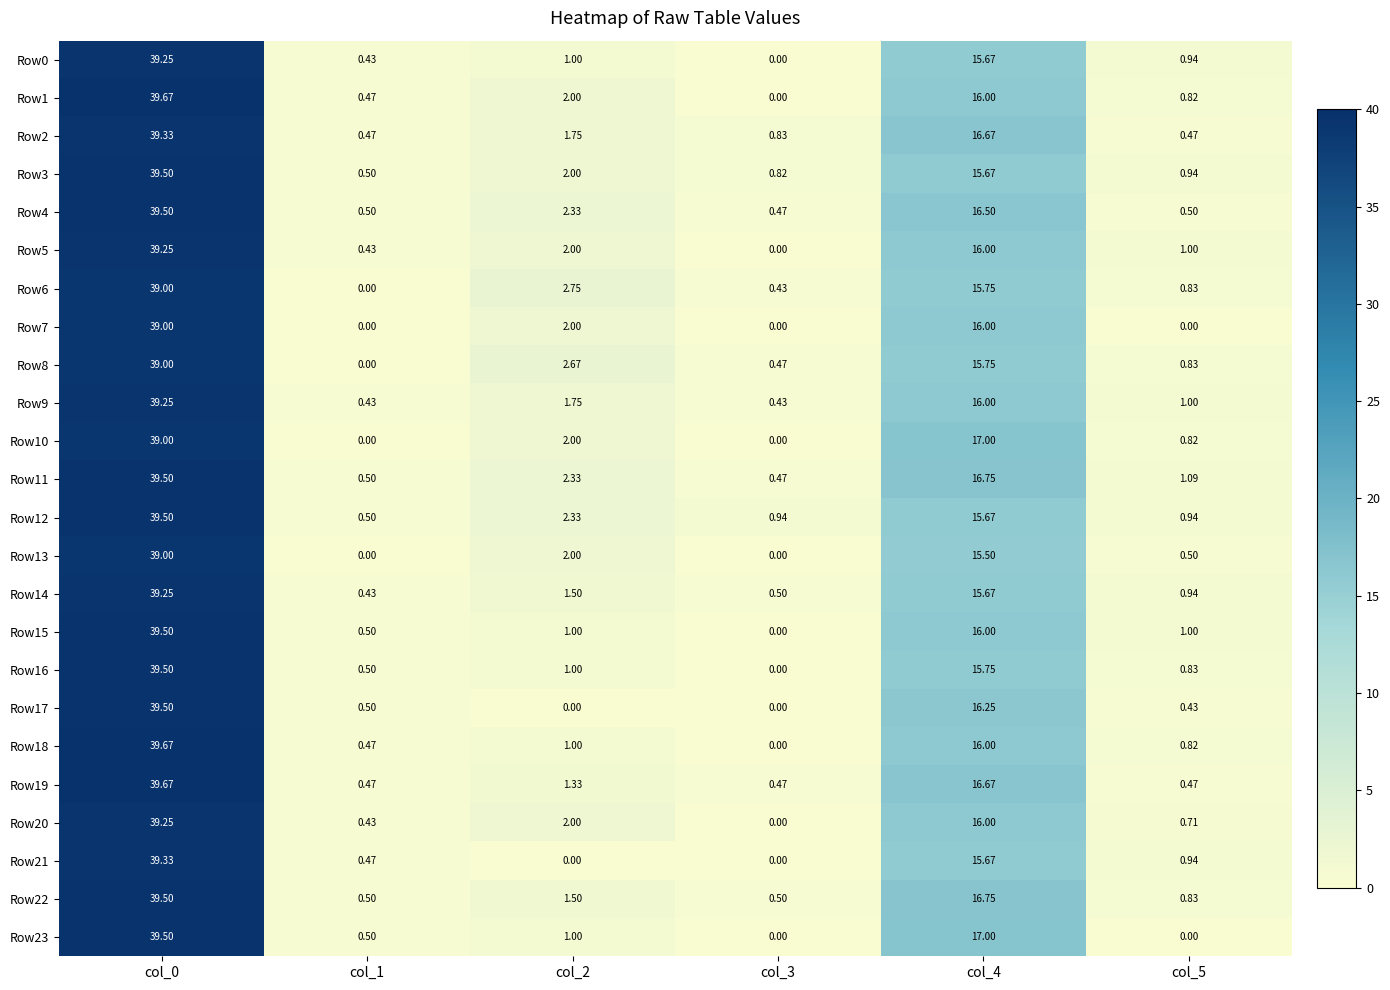

Is the value of Row14 at col_2 greater than the value of Row12 at col_1?

Yes